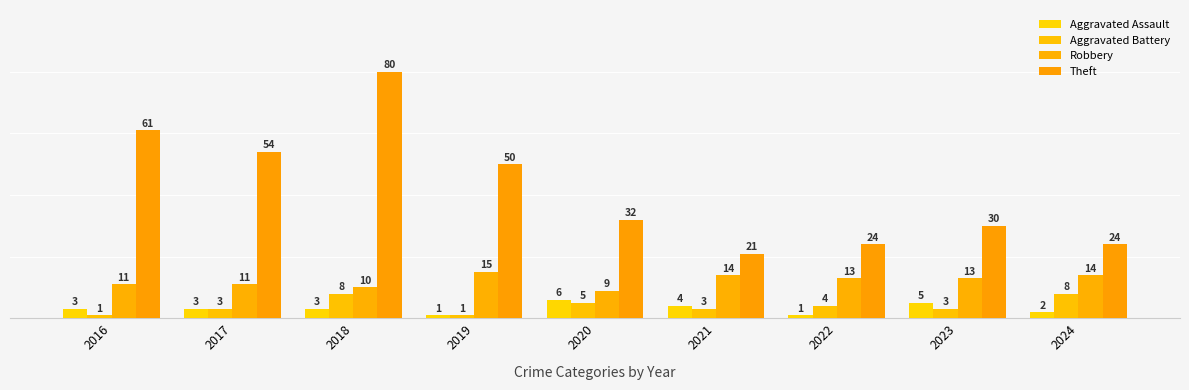

The value of Theft at 2018 is 27. True or false?

False